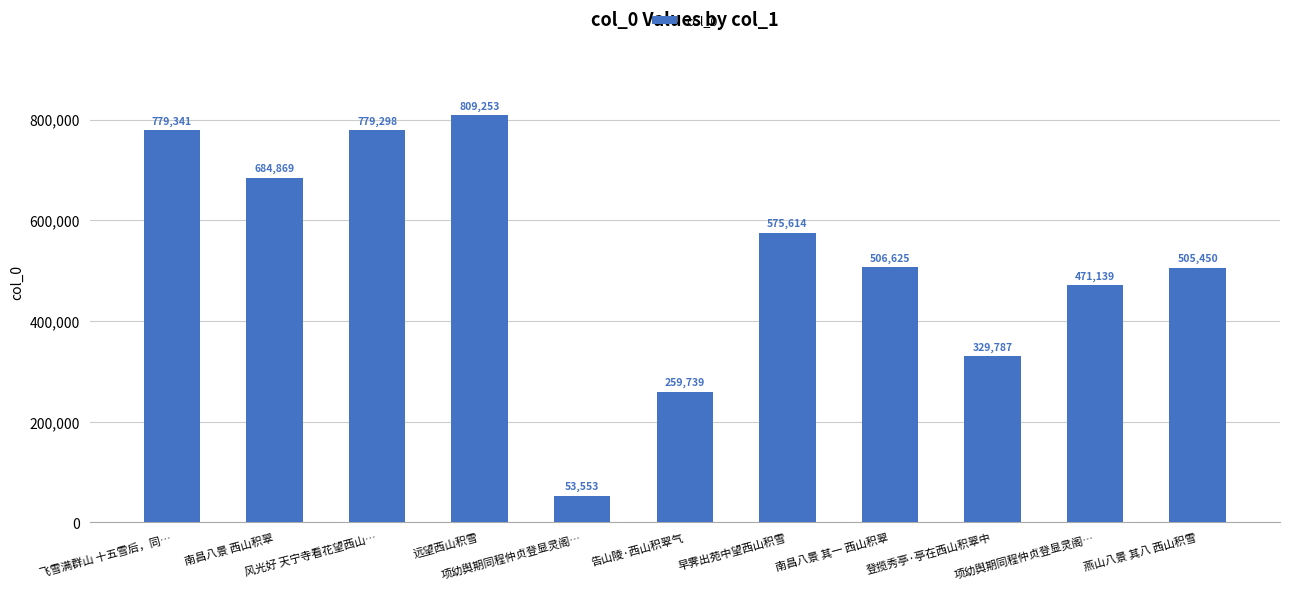

Between 登揽秀亭·亭在西山积翠中 and 项幼舆期同程仲贞登显灵阁…, which is larger?

项幼舆期同程仲贞登显灵阁…